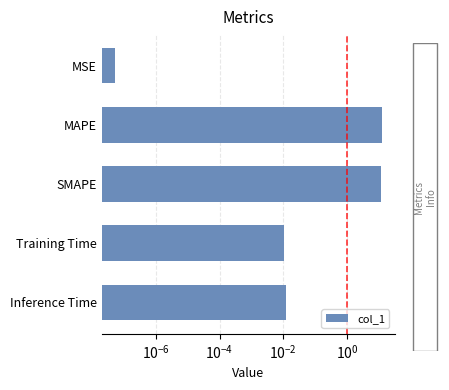

What is the value of the 2nd bar from the left?

12.1